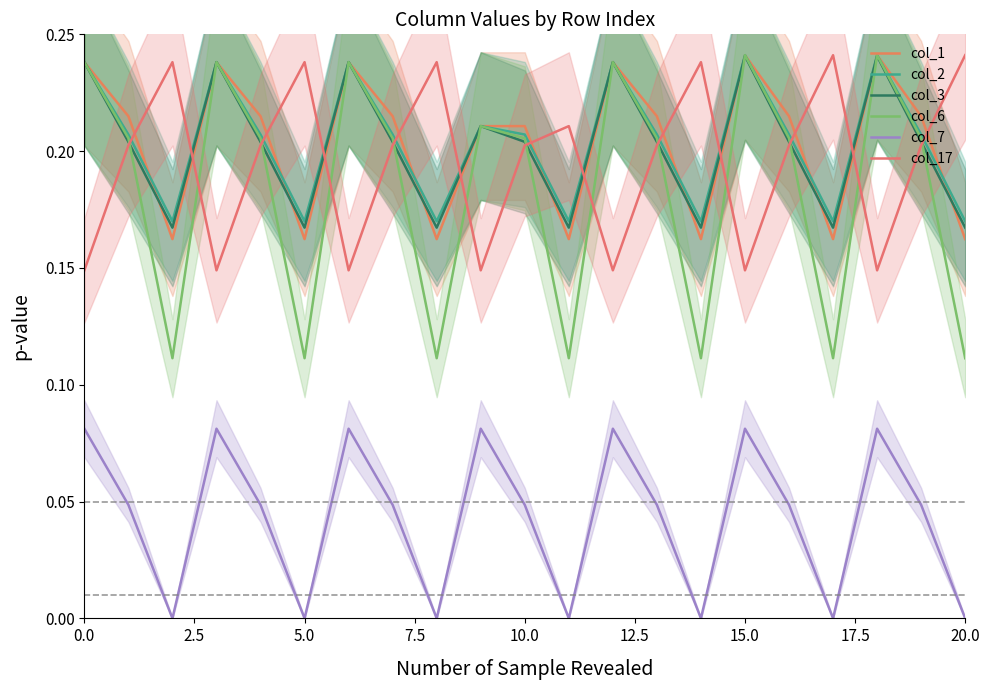

True or false: col_3 has more than 0 points higher than both neighbors.

True